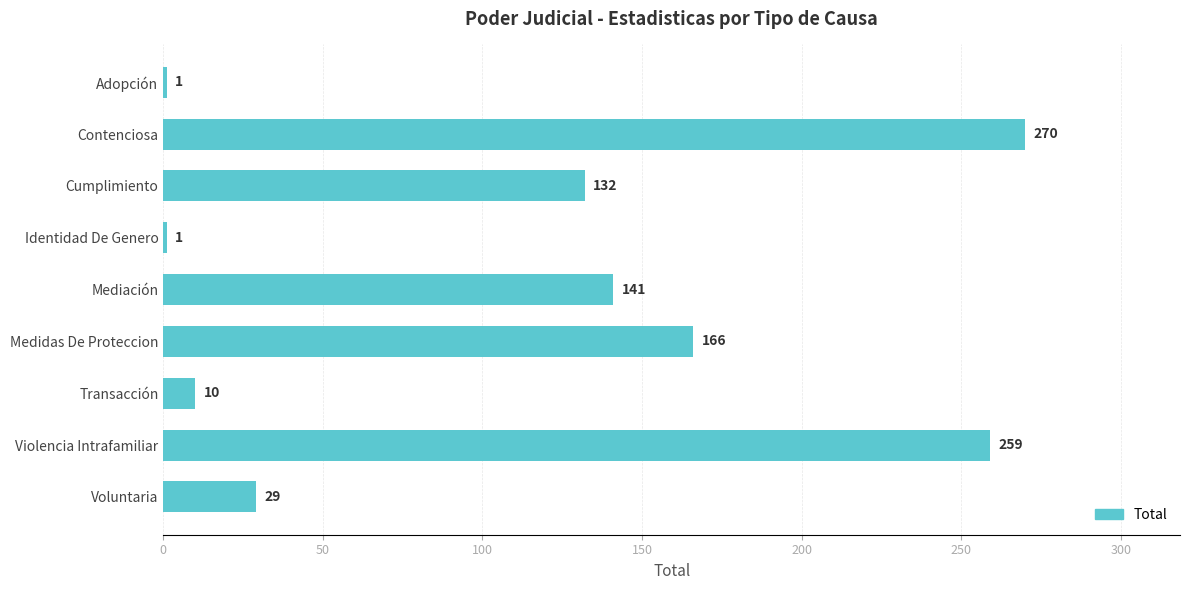

What is the difference between the second highest and minimum values?

258